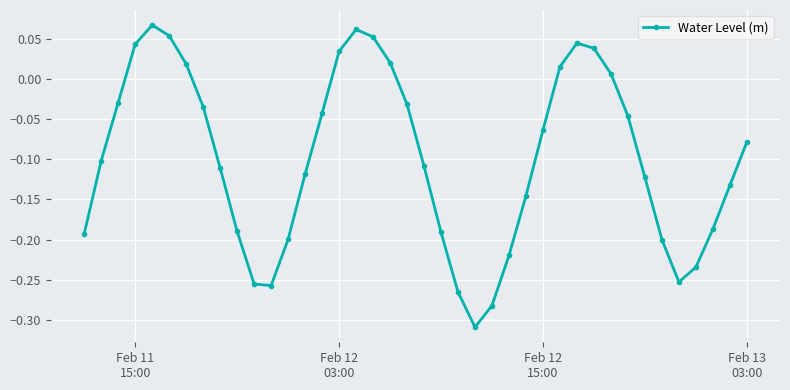

How many positive values are there?

12